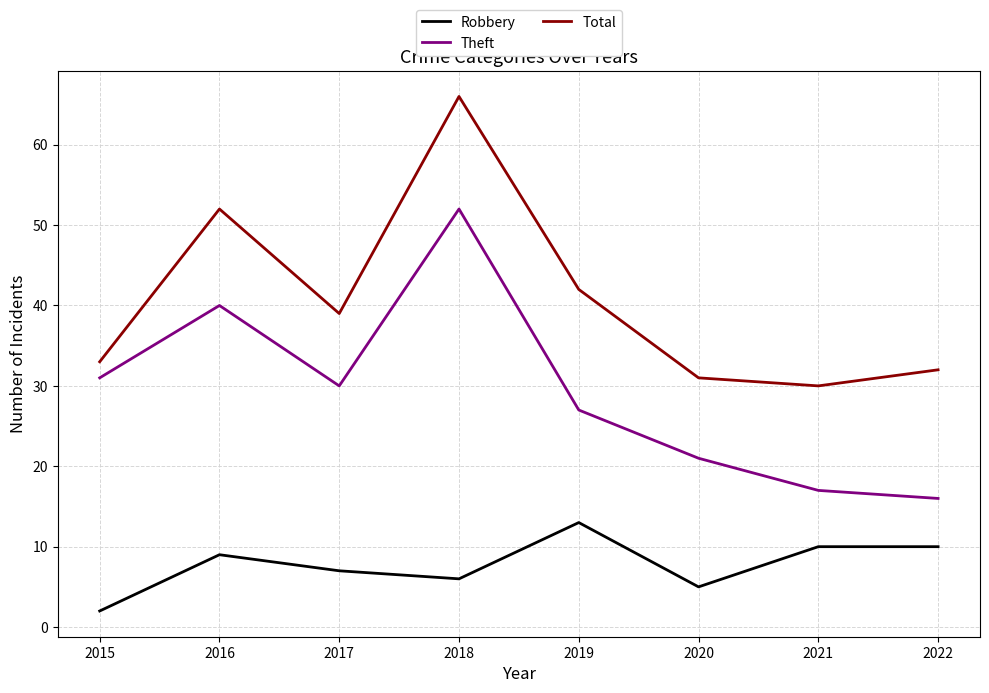

What is the maximum value shown in the chart?

66